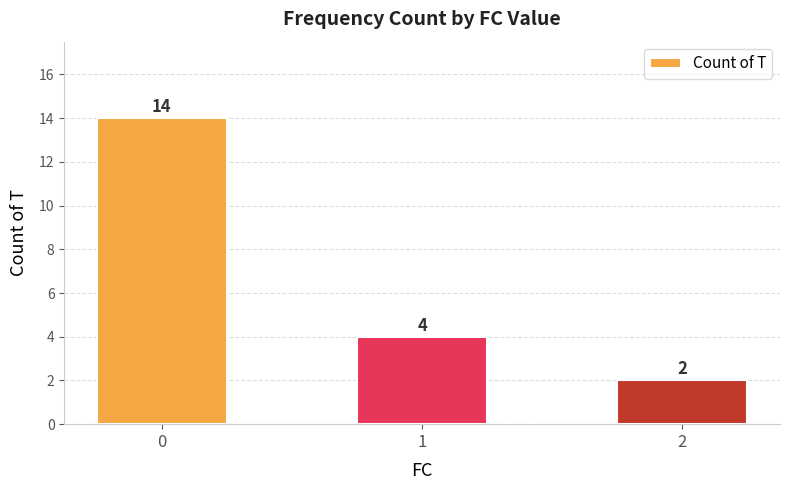

List the labels in order of value, largest first.

0, 1, 2